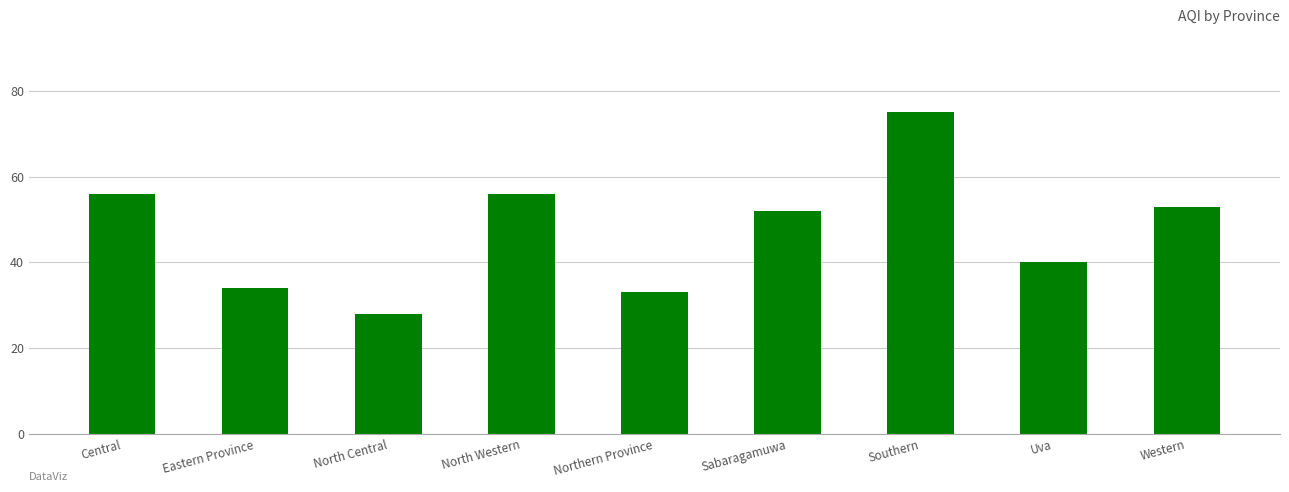

Reading left to right, extract all data points from this chart.

Central=56	Eastern Province=34	North Central=28	North Western=56	Northern Province=33	Sabaragamuwa=52	Southern=75	Uva=40	Western=53